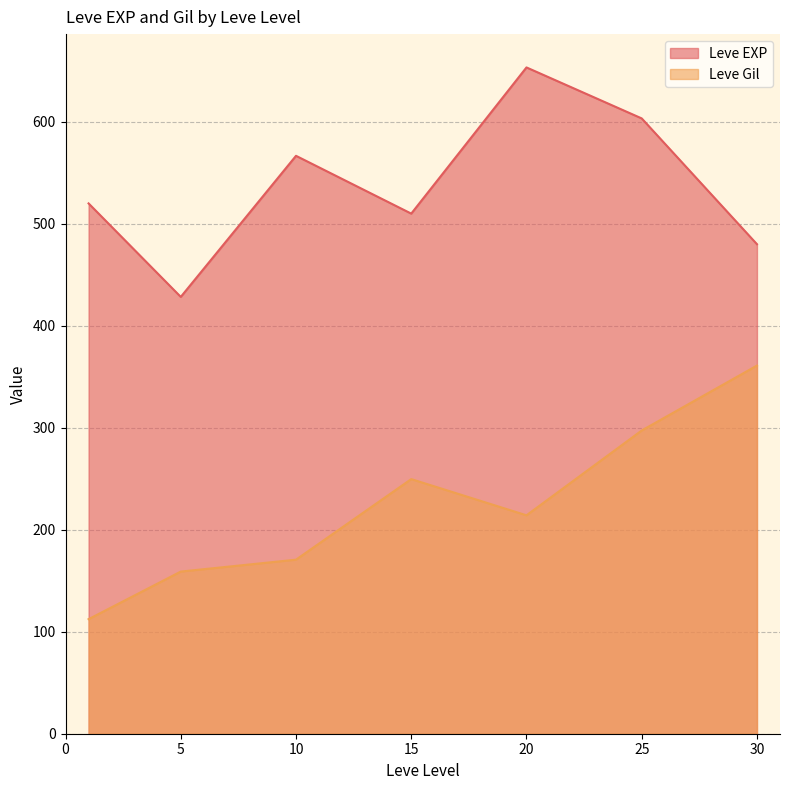

Count the number of categories in the chart.

7